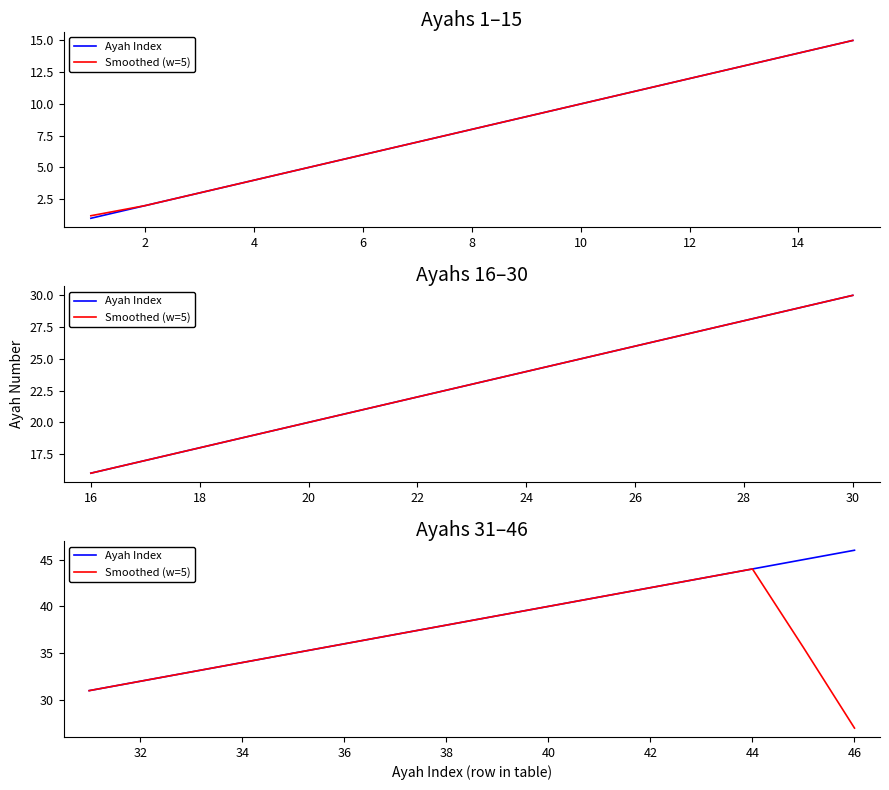

True or false: Smoothed (w=5) and Ayah Index intersect in this chart.

False